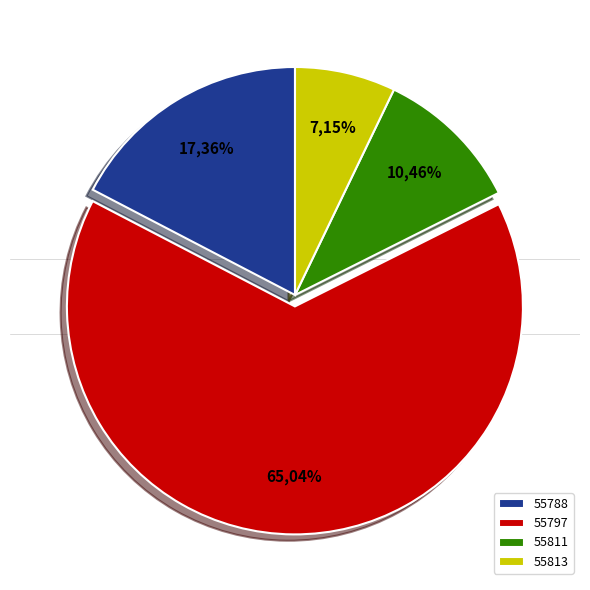

Is the sum of 55788 and 55797 greater than half?

Yes